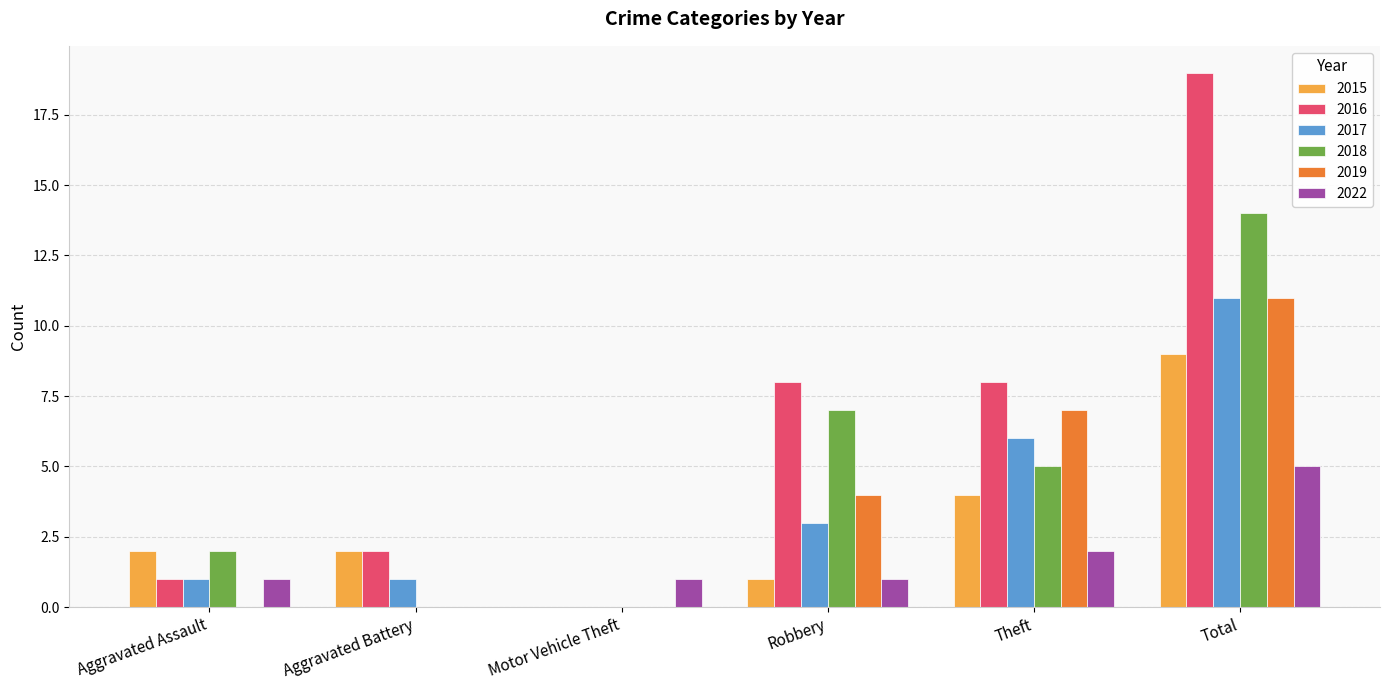

What is the sum of all 2022 values?

10